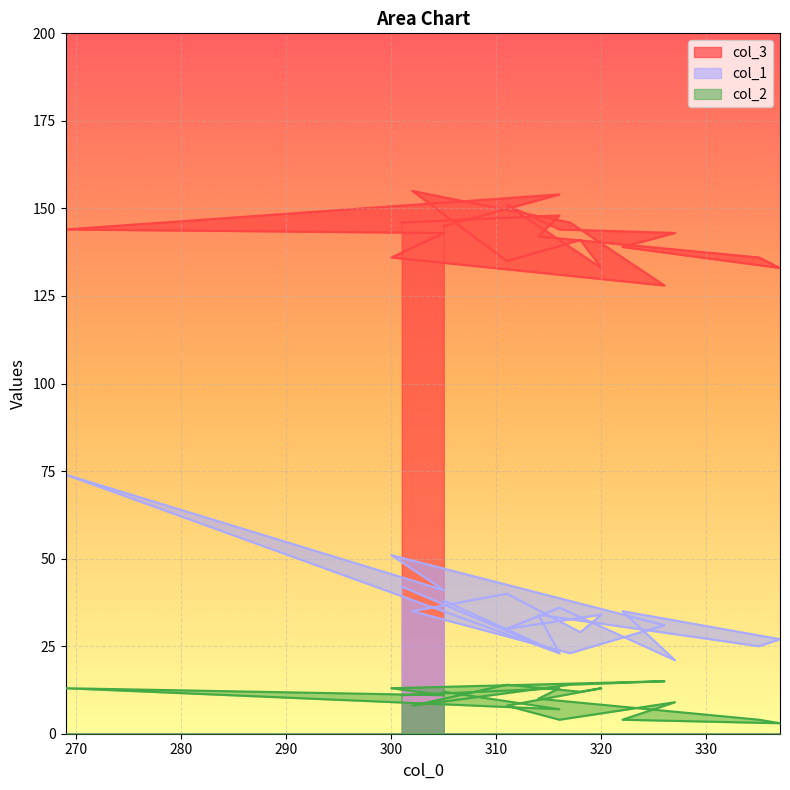

What is the lowest value of the col_1 series?

21